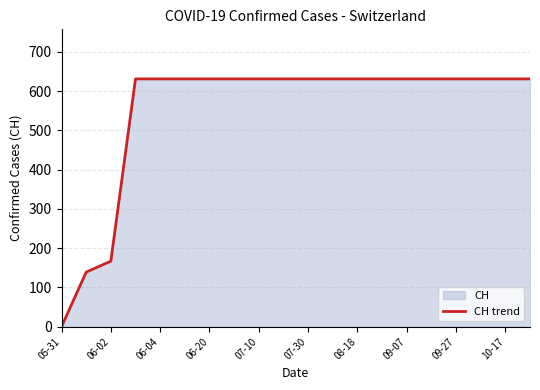

What is the sum of the values at 07-30 and 06-04?

1262